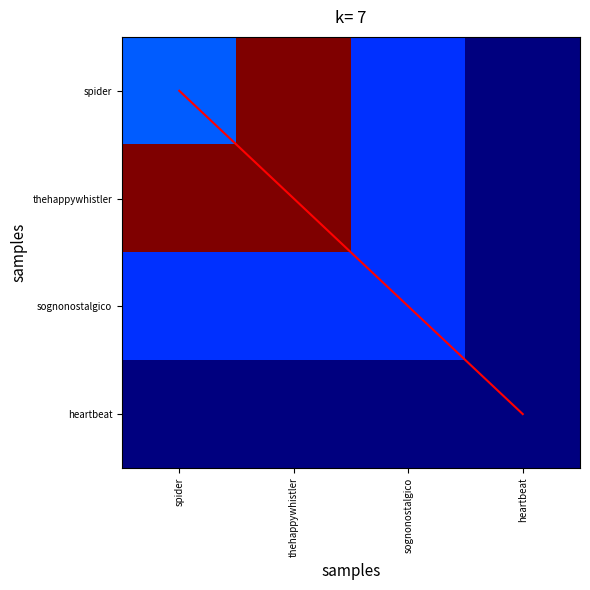

Which series changed the most between spider and sognonostalgico?

thehappywhistler